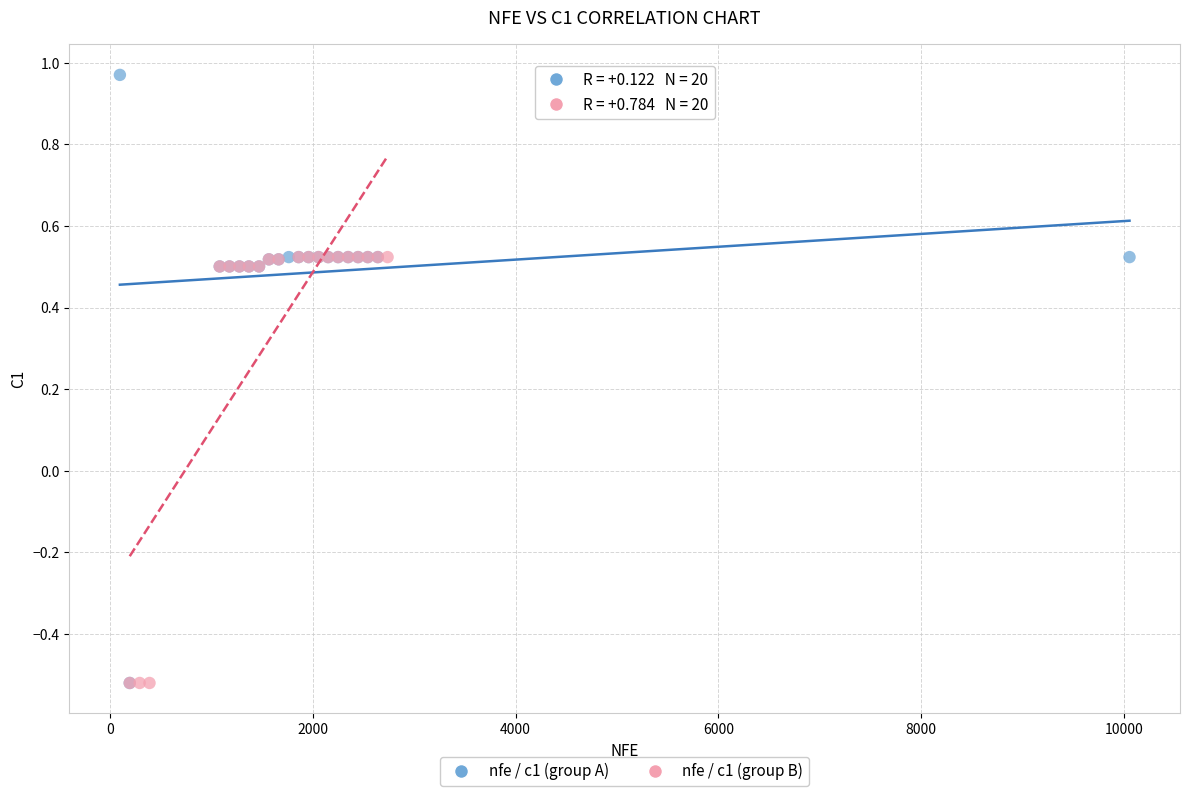

Which series reaches the maximum Y coordinate?

nfe / c1 (group A)